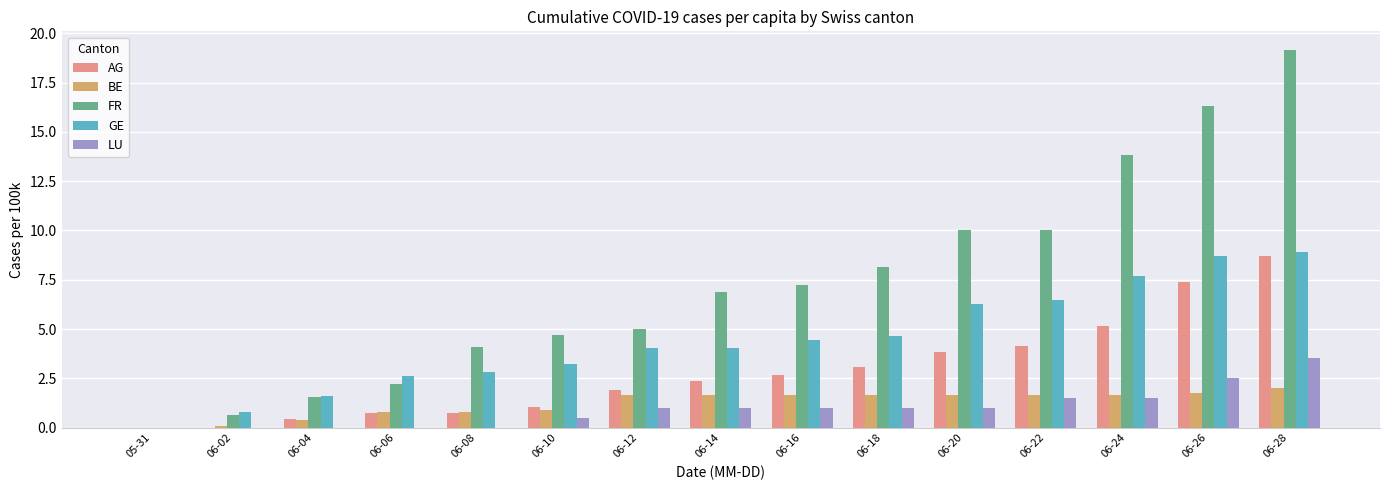

At which category is the sum across all series the highest?

06-28